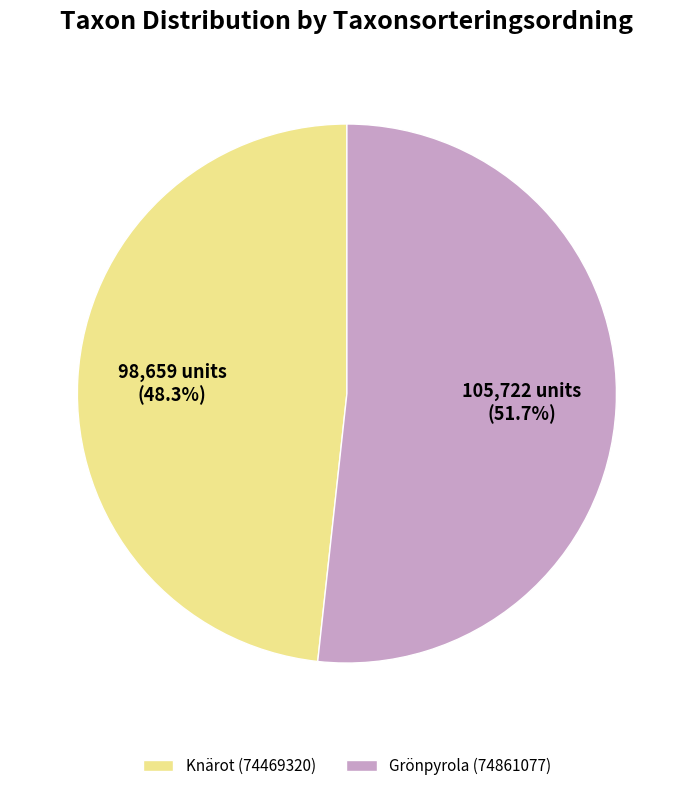

Do Knärot (74469320) and Grönpyrola (74861077) together represent more than half of the pie?

Yes